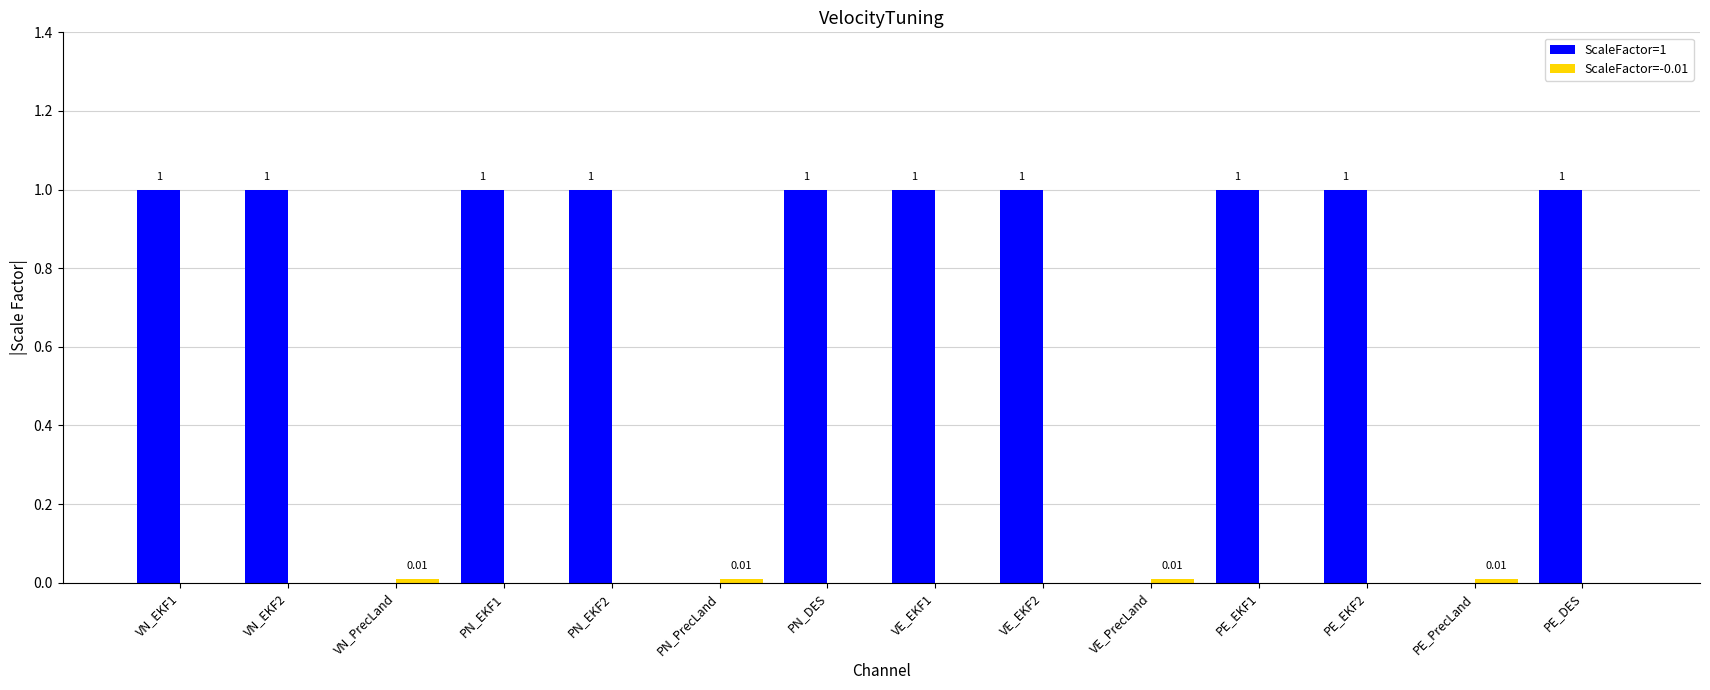

What is the total value across all series at PN_EKF2?

1.0